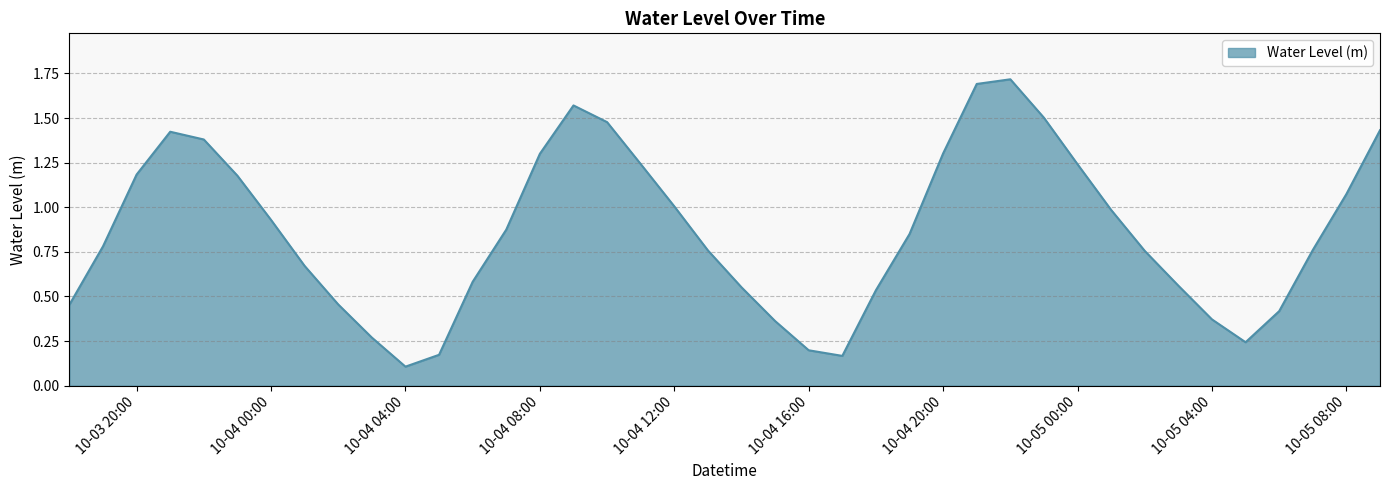

What is the greatest value displayed?

1.7